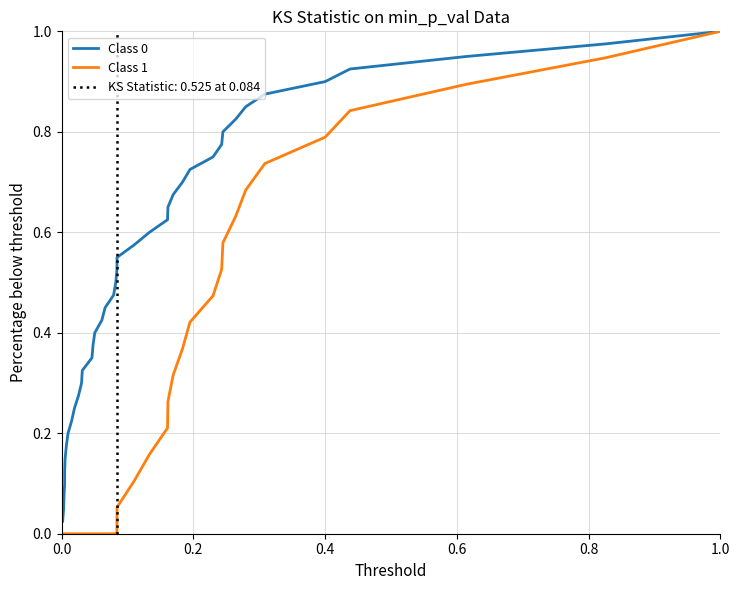

Which series has the largest range (max minus min)?

Class 1